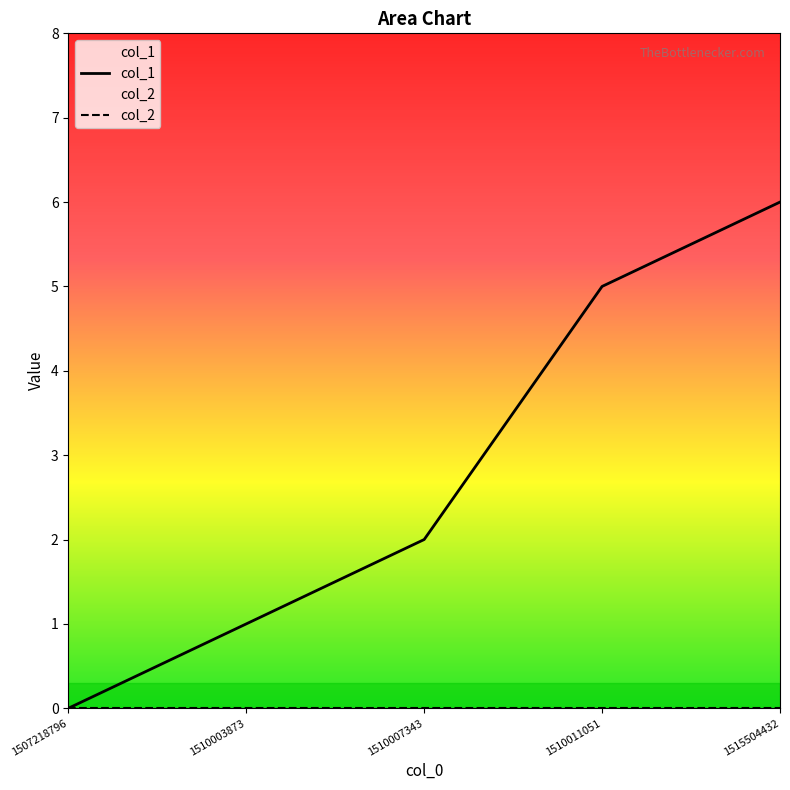

True or false: col_1 and col_2 intersect in this chart.

False